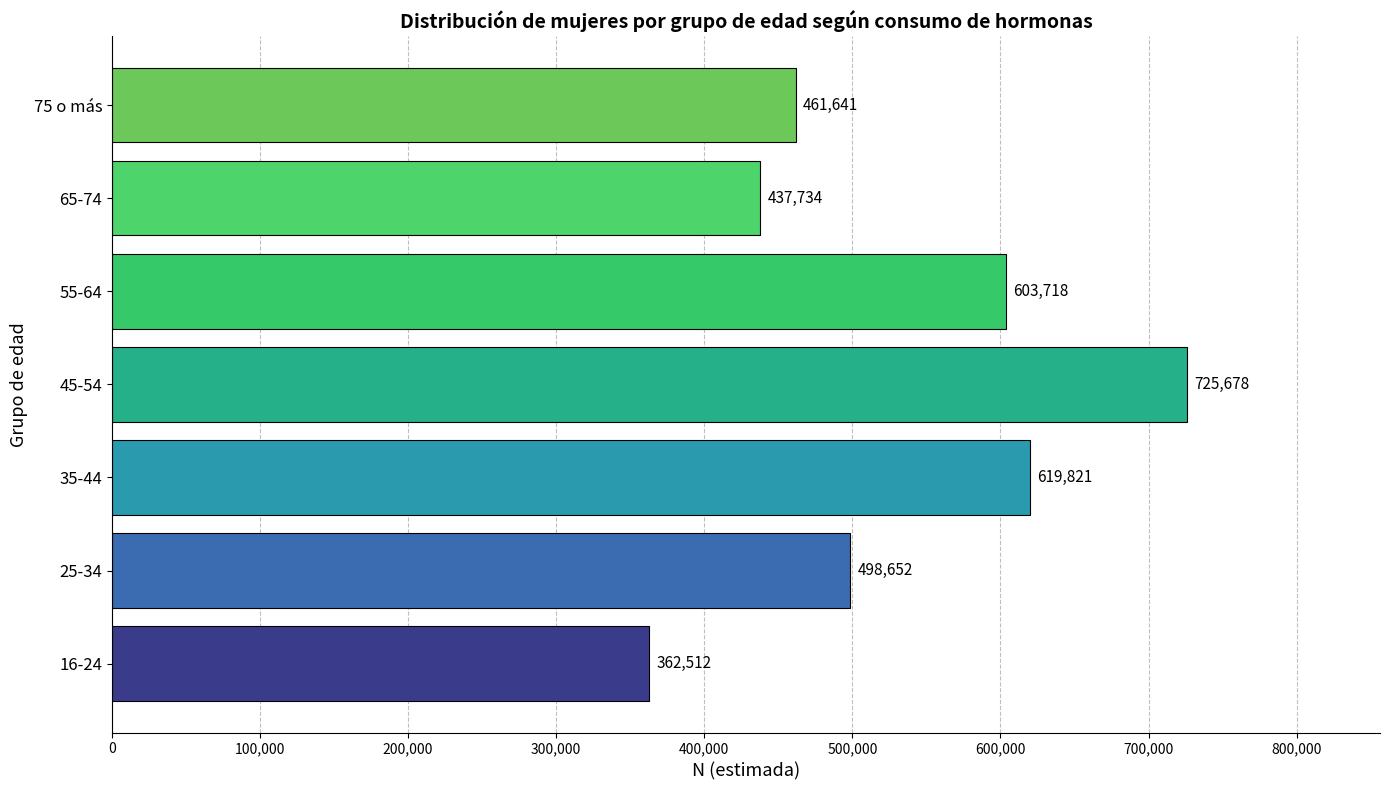

Is it true that the value at 55-64 is 603718?

True